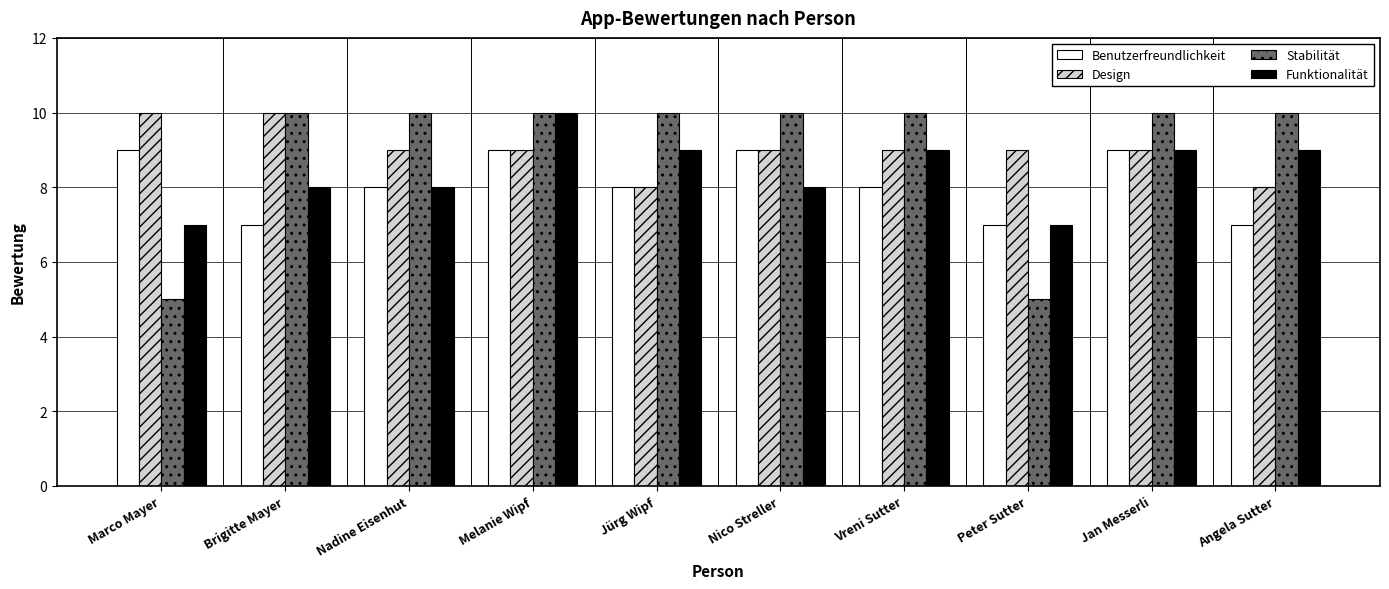

Which series has the largest range (max minus min)?

Stabilität